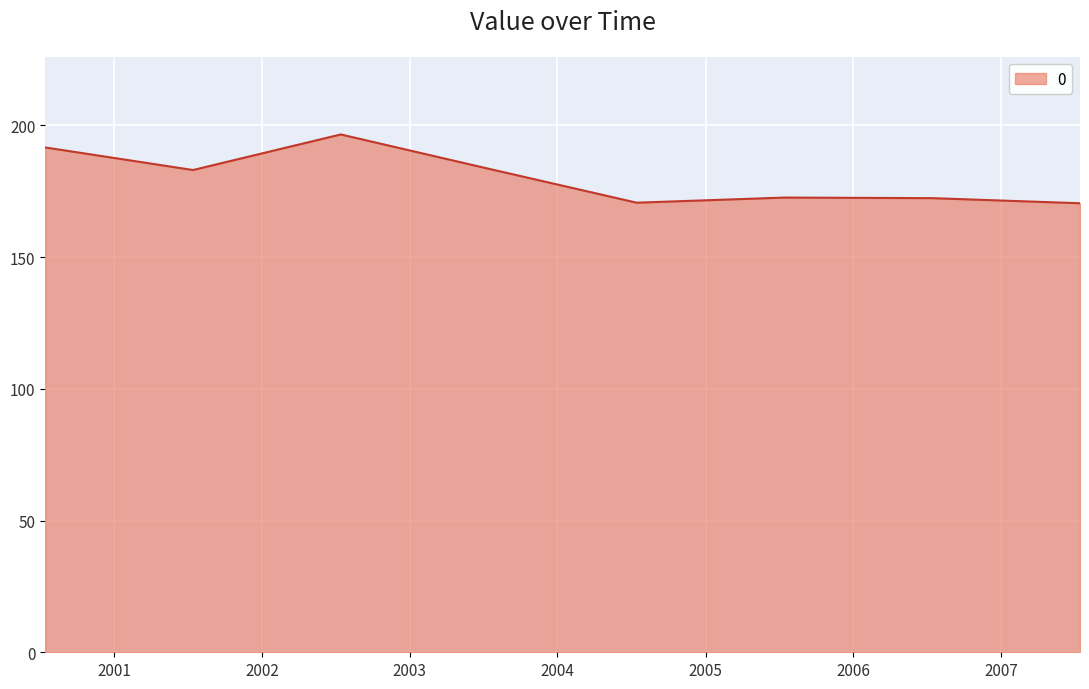

True or false: the data has more than 0 interior local peaks.

True